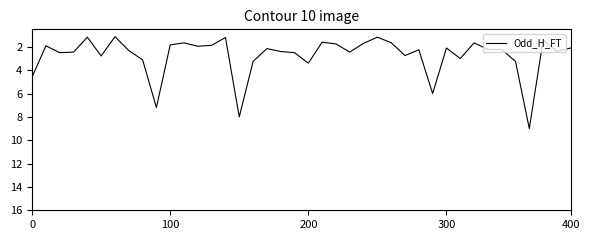

What is the difference between the maximum and minimum values?

7.9